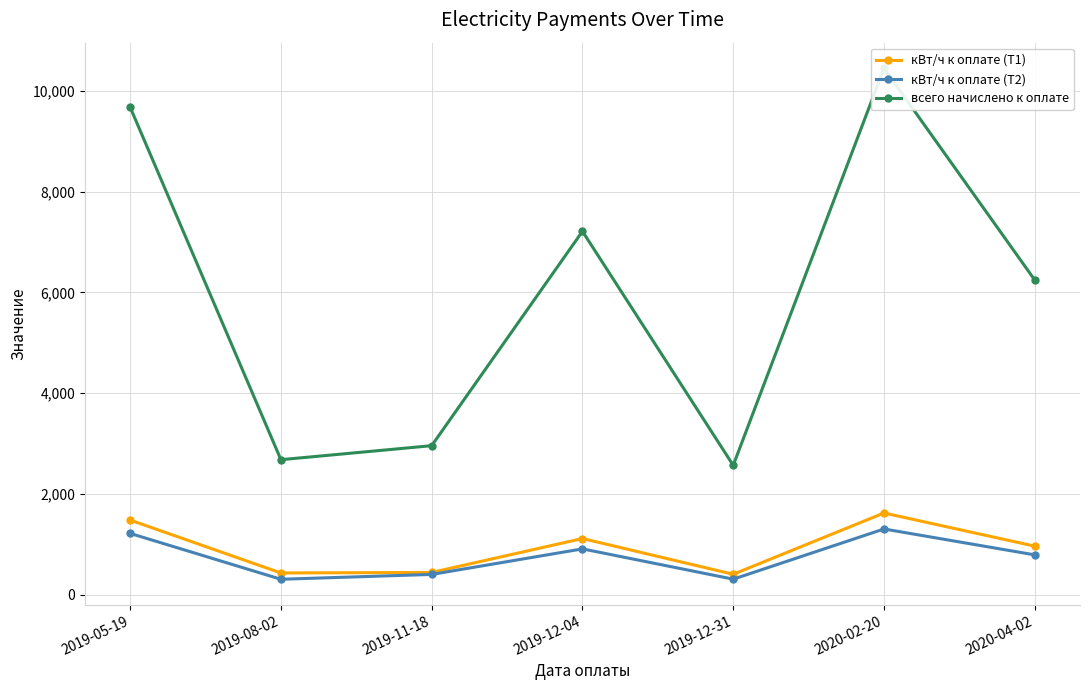

True or false: кВт/ч к оплате (Т1) and кВт/ч к оплате (Т2) cross at least once.

False